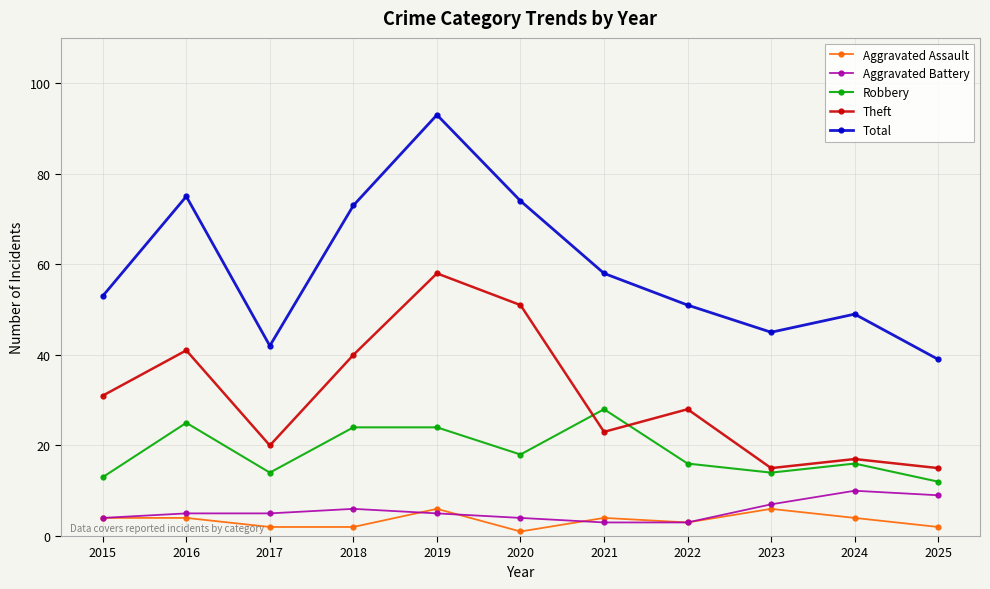

What is the average value of the Total series?

59